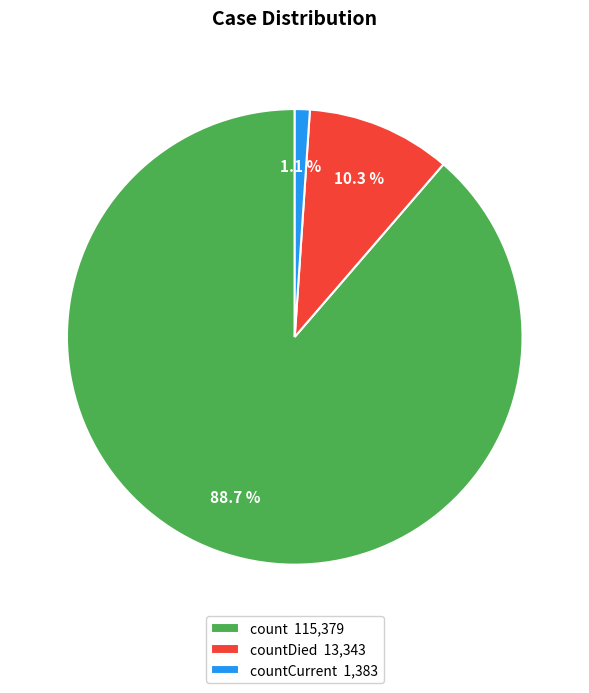

Which slice represents more than half of the pie?

count 115,379